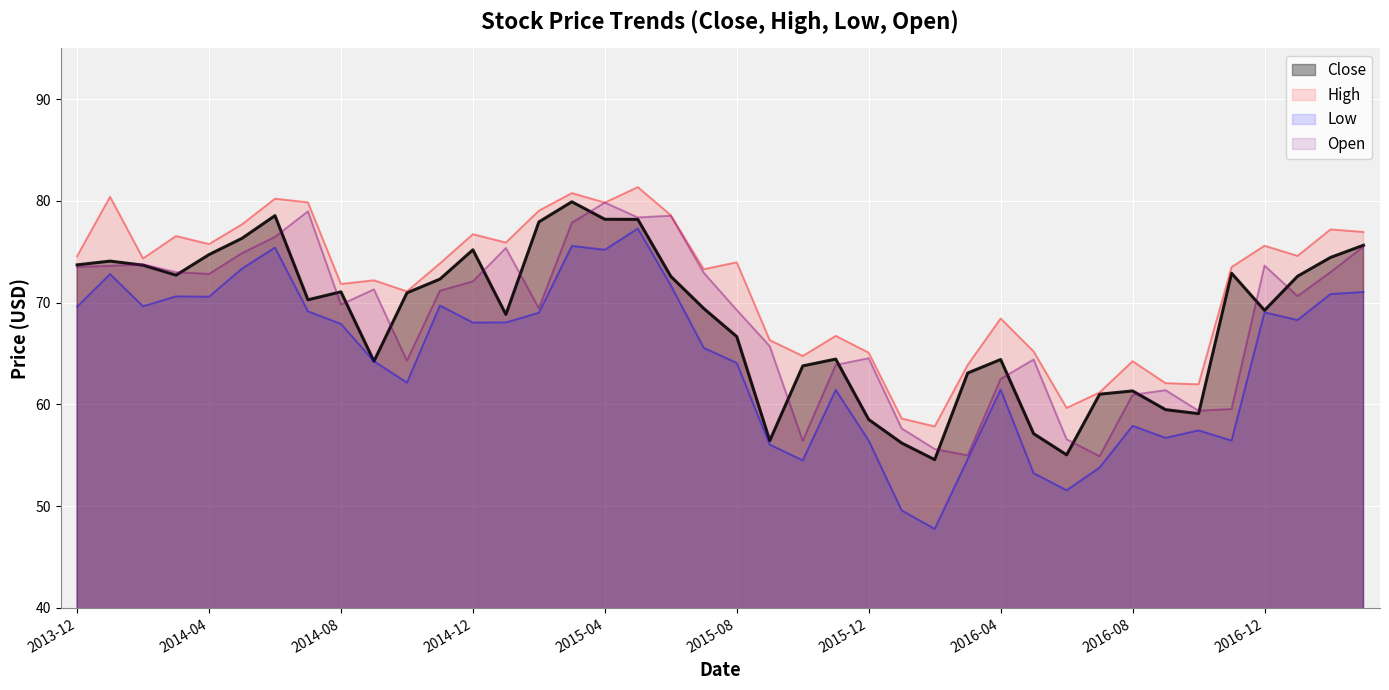

Rank the series at 2017-03-01 from lowest to highest value.

Low, Open, Close, High